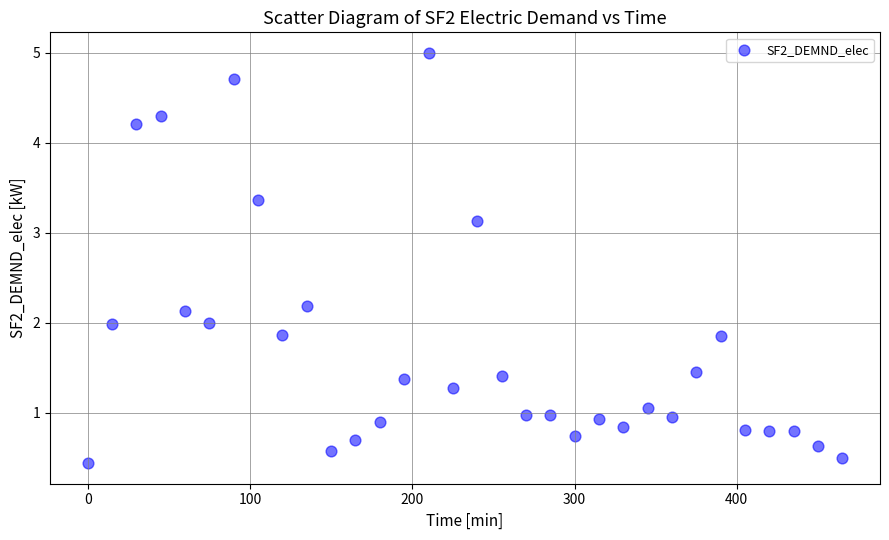

What is the range of X values (max minus min)?

465.0